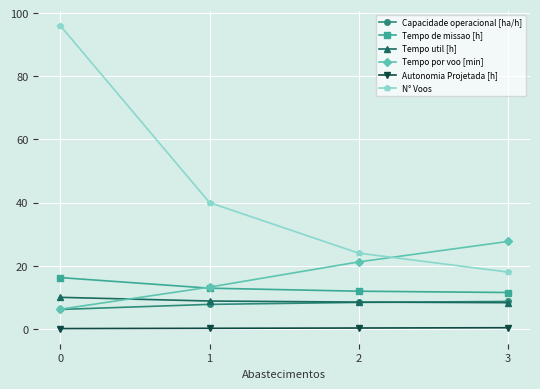

What is the average value of the Tempo de missao [h] series?

13.1